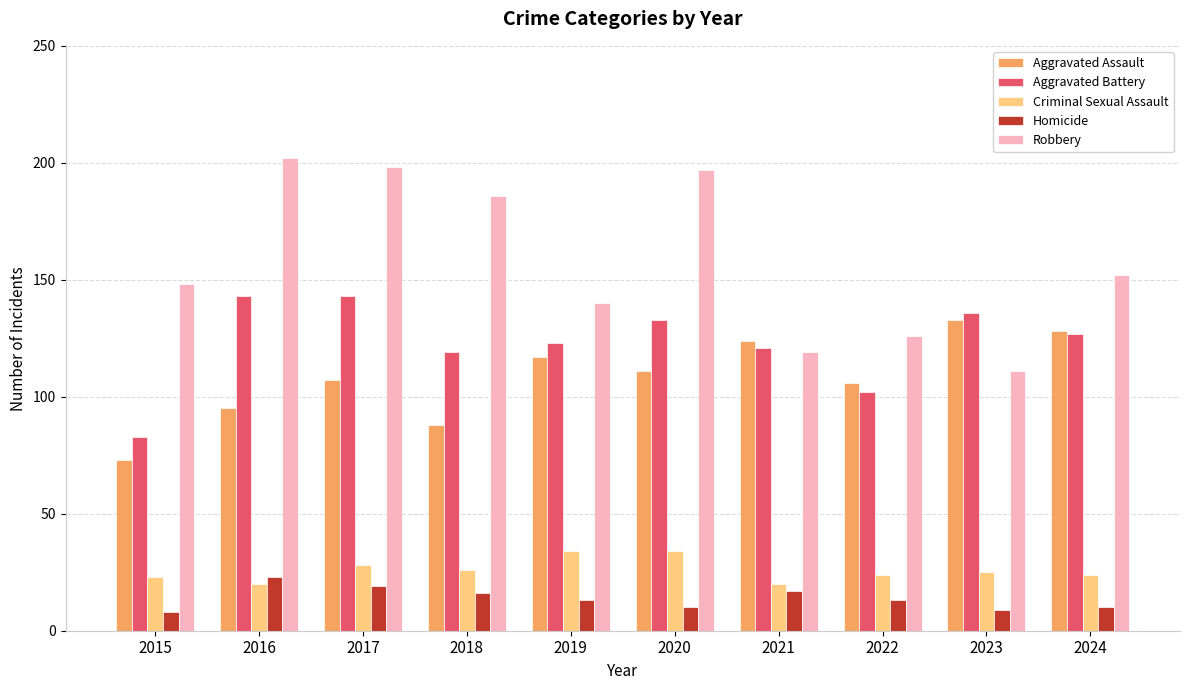

How many series are shown in this chart?

5